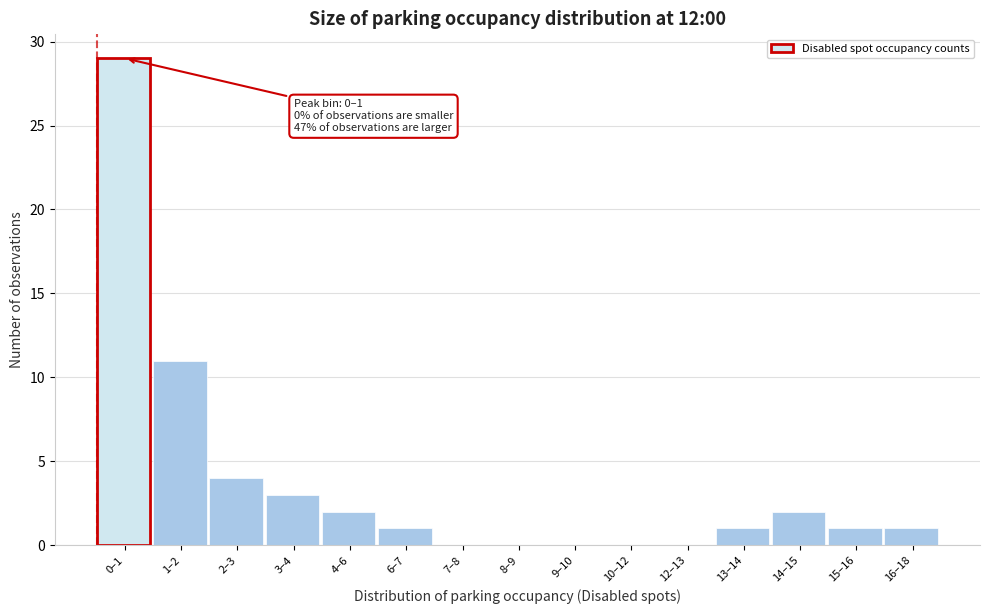

Reading left to right, list all the values displayed in this chart.

0–1=29	1–2=11	2–3=4	3–4=3	4–6=2	6–7=1	7–8=0	8–9=0	9–10=0	10–12=0	12–13=0	13–14=1	14–15=2	15–16=1	16–18=1